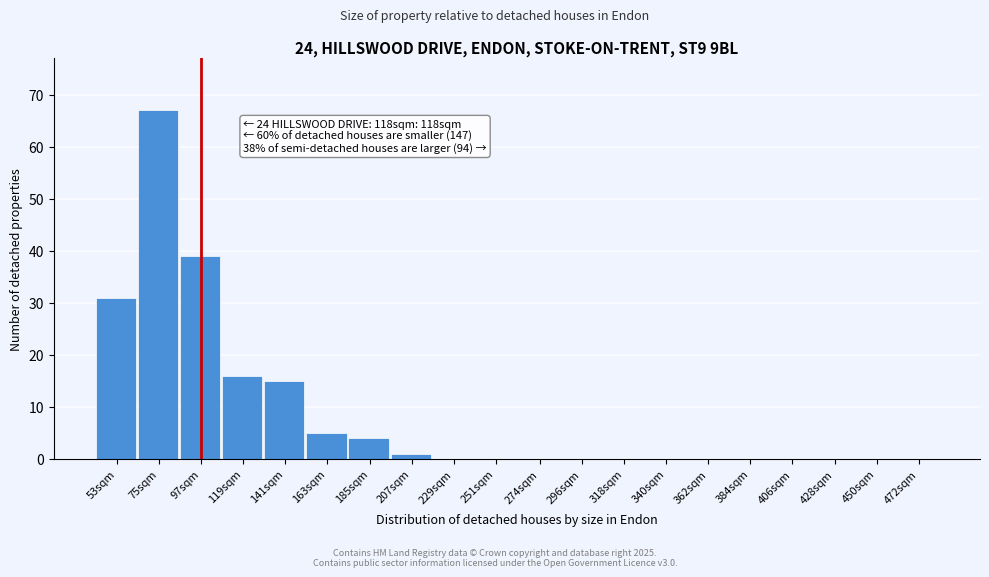

Reading left to right, extract all data points from this chart.

53sqm=31	75sqm=67	97sqm=39	119sqm=16	141sqm=15	163sqm=5	185sqm=4	207sqm=1	229sqm=0	251sqm=0	274sqm=0	296sqm=0	318sqm=0	340sqm=0	362sqm=0	384sqm=0	406sqm=0	428sqm=0	450sqm=0	472sqm=0